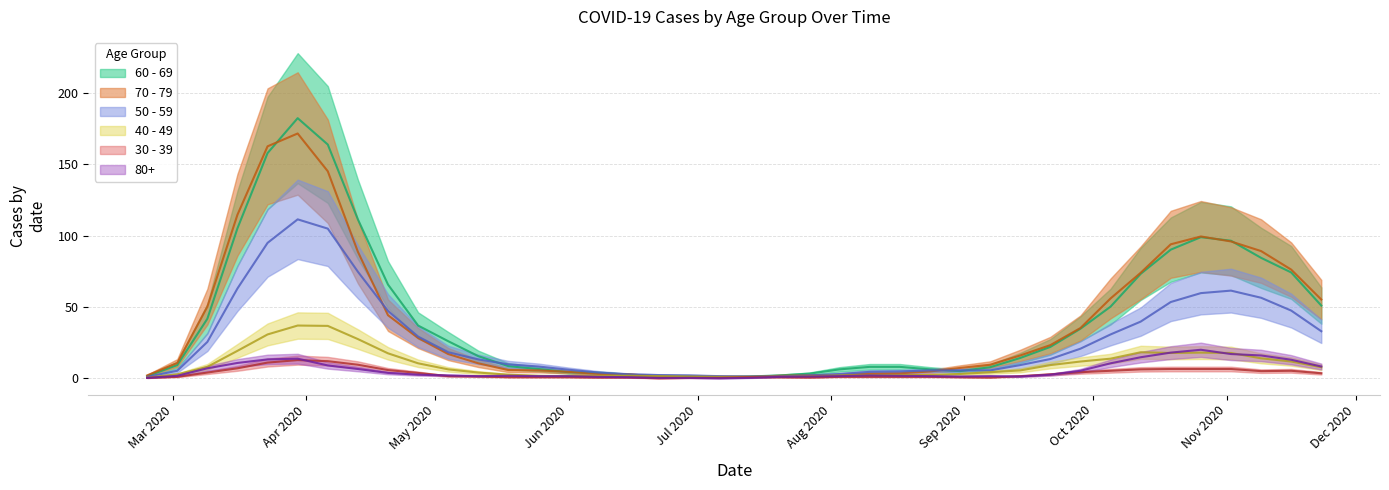

The 60 - 69 series shows 3 at 2020-08-24. True or false?

True